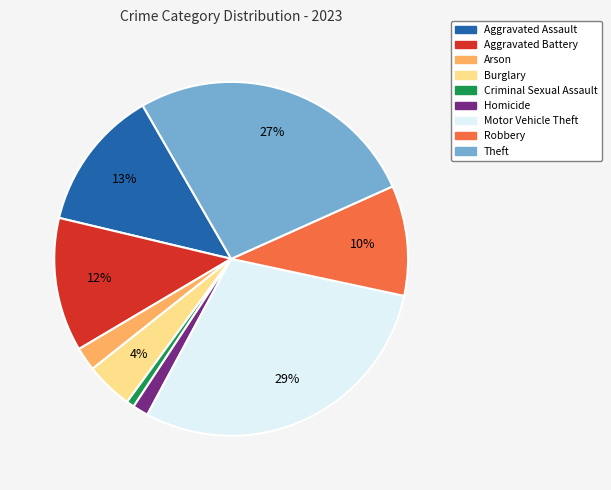

What is the largest slice in the pie chart?

Motor Vehicle Theft